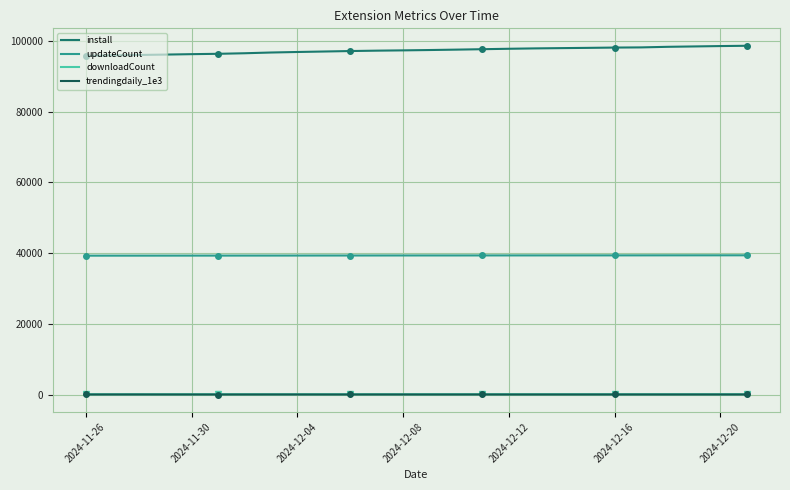

What is the sum of all updateCount values?

1022439.0